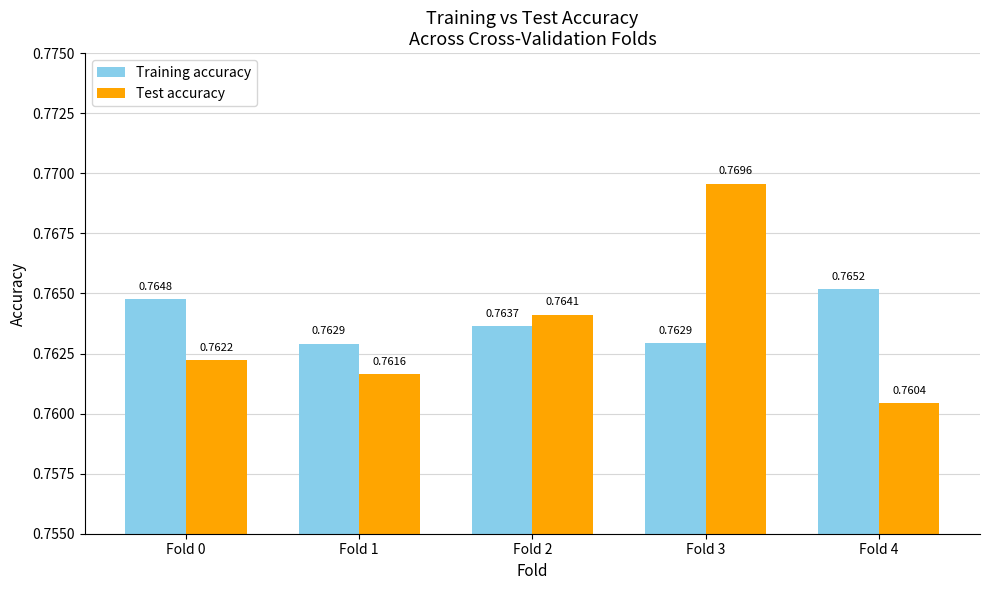

List the labels in order of Test accuracy value, smallest first.

Fold 4, Fold 1, Fold 0, Fold 2, Fold 3